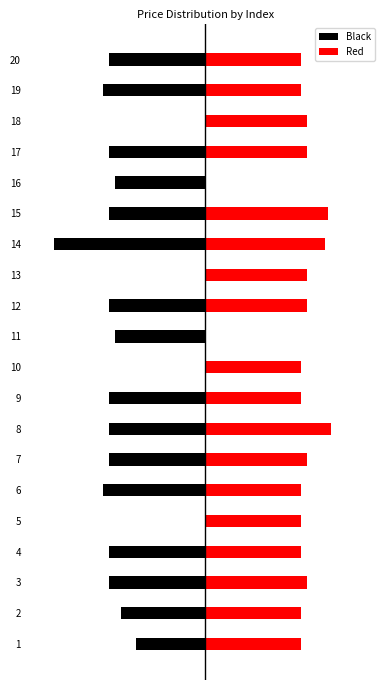

What are all the series names shown in the legend?

Black, Red